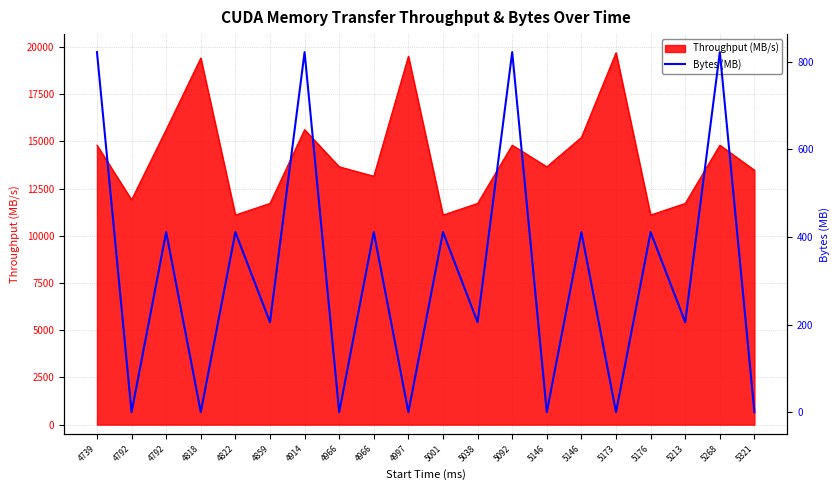

How many lines are shown in the chart?

1